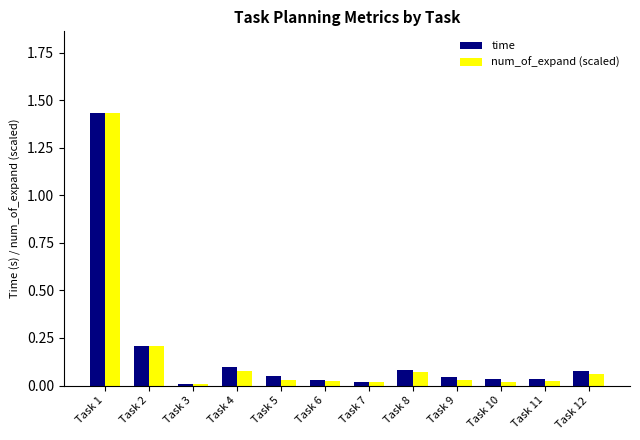

Which category has the highest value across all series?

Task 1